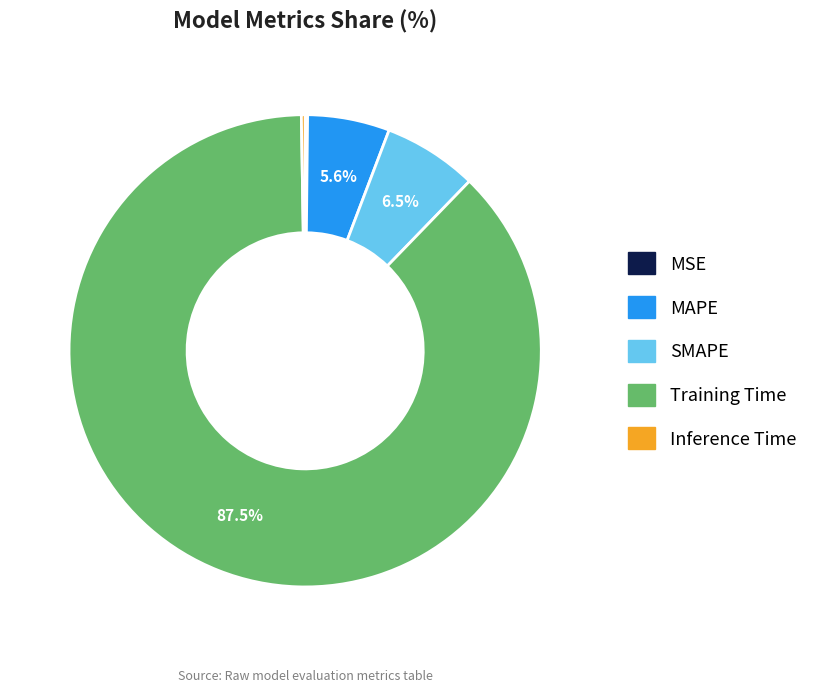

True or false: SMAPE accounts for 6% of the total.

True